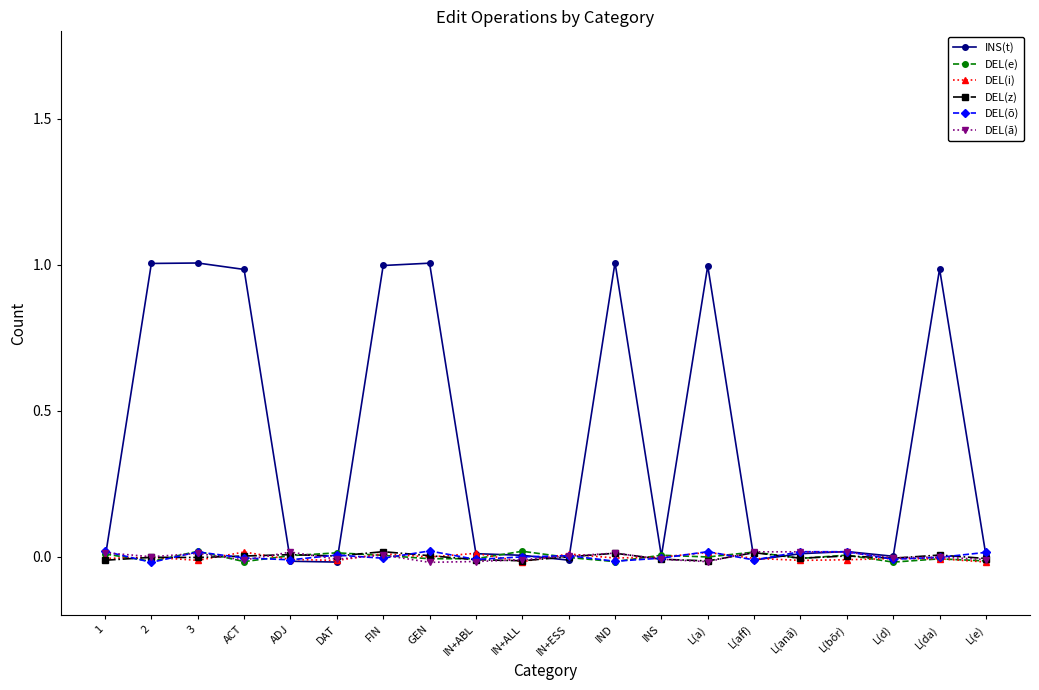

At which category does DEL(e) reach its first local valley?

2